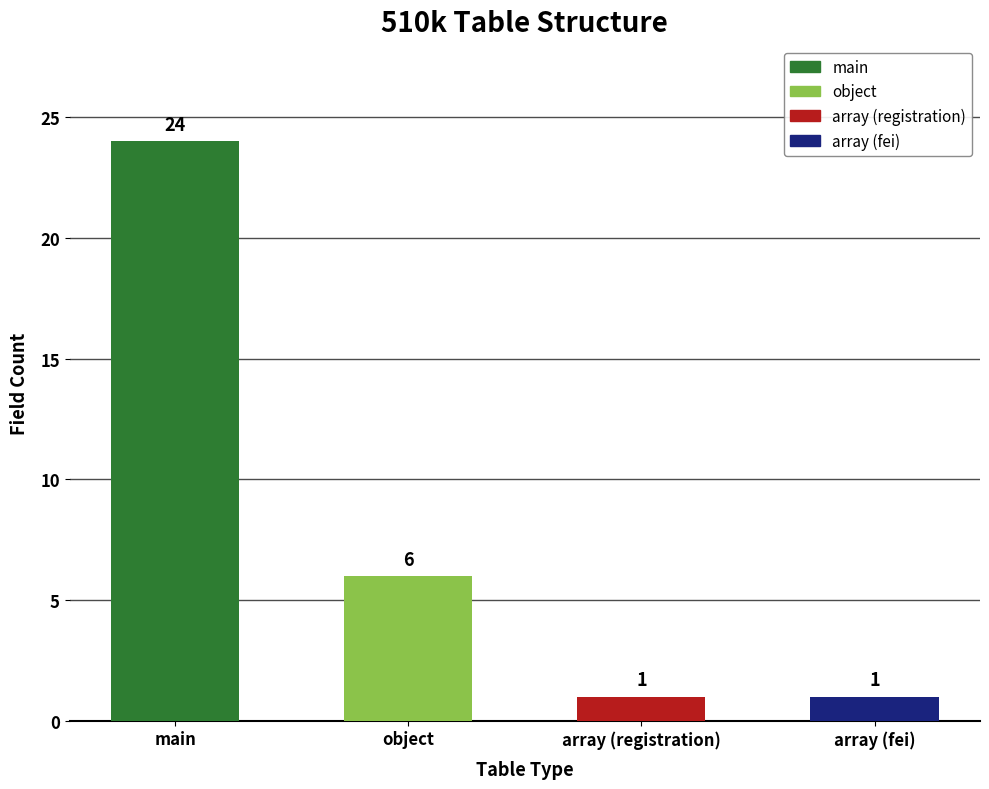

What is the label of the 3rd bar from the left?

array (registration)